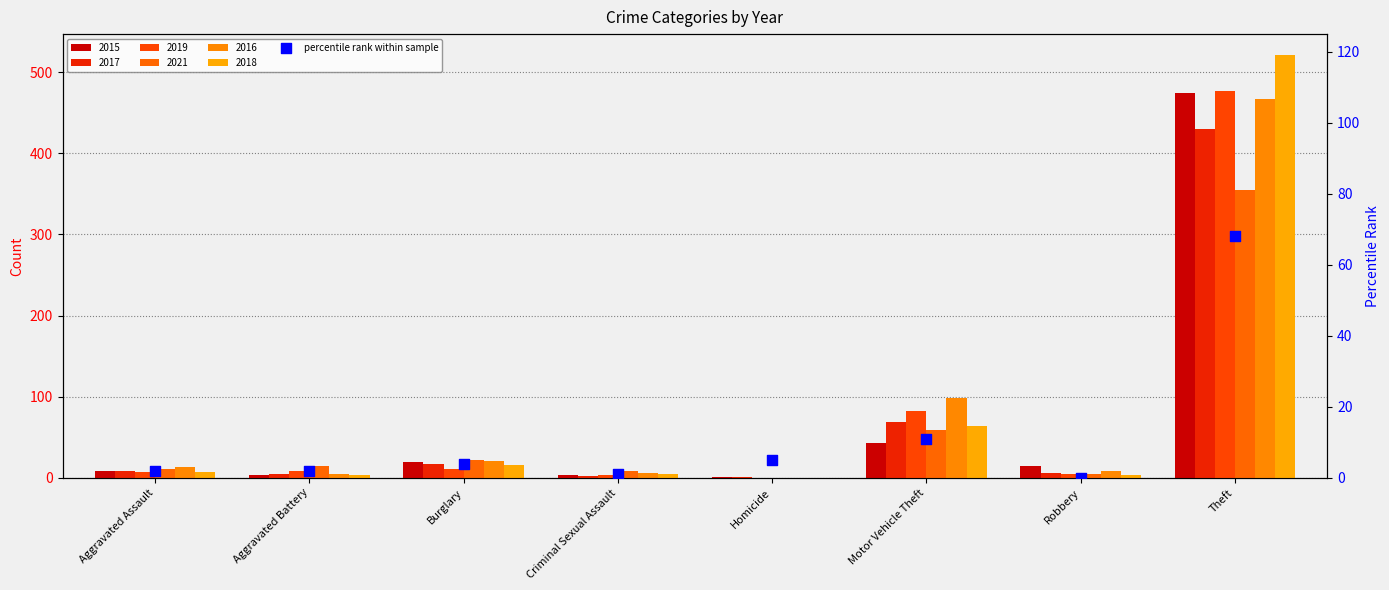

What is the ratio of the value at Aggravated Assault to the value at Criminal Sexual Assault?

2.0